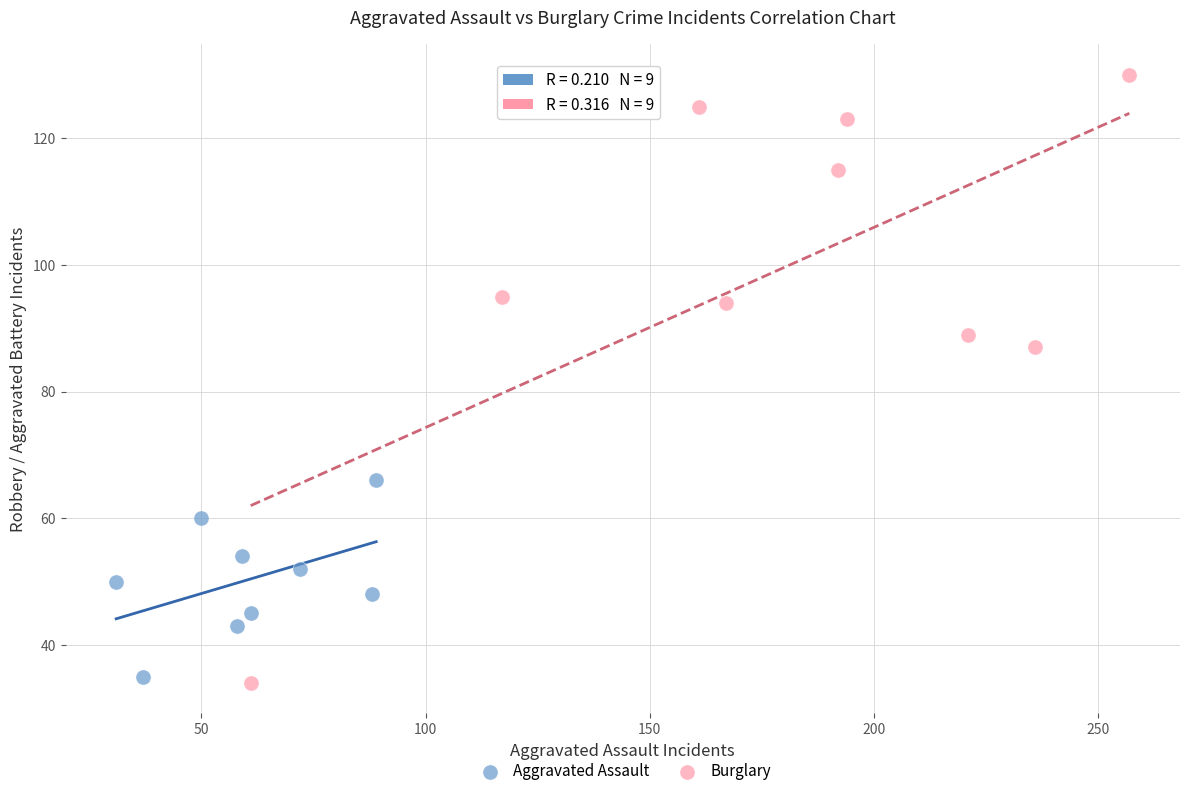

Which series has the widest spread of Y values?

Burglary